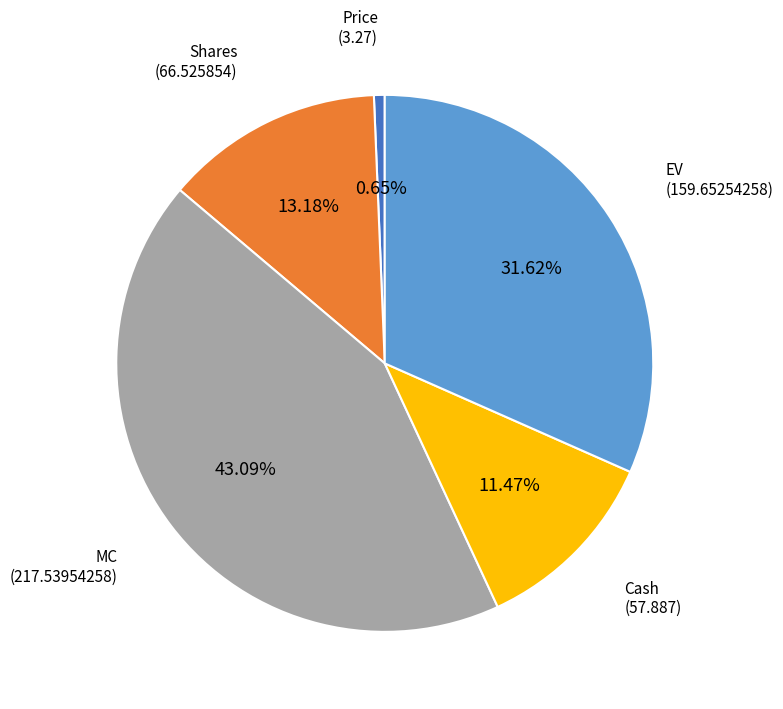

What is the ratio of the value at Shares to the value at Cash?

1.1